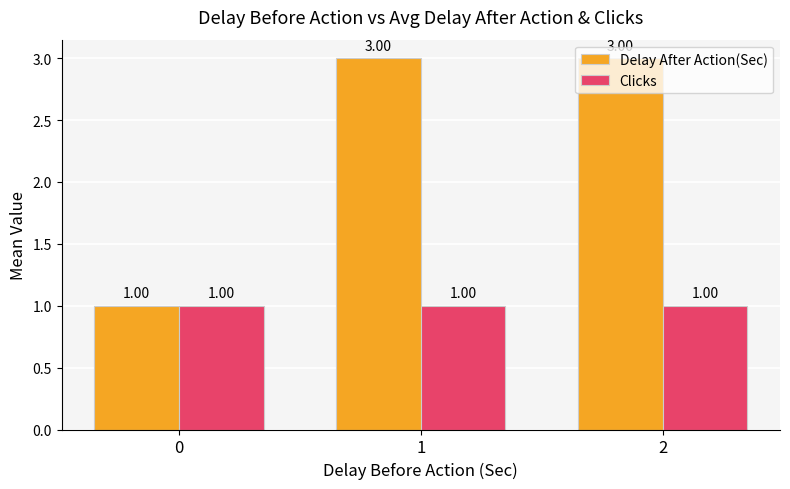

Rank the series by their maximum value, from lowest to highest.

Clicks, Delay After Action(Sec)